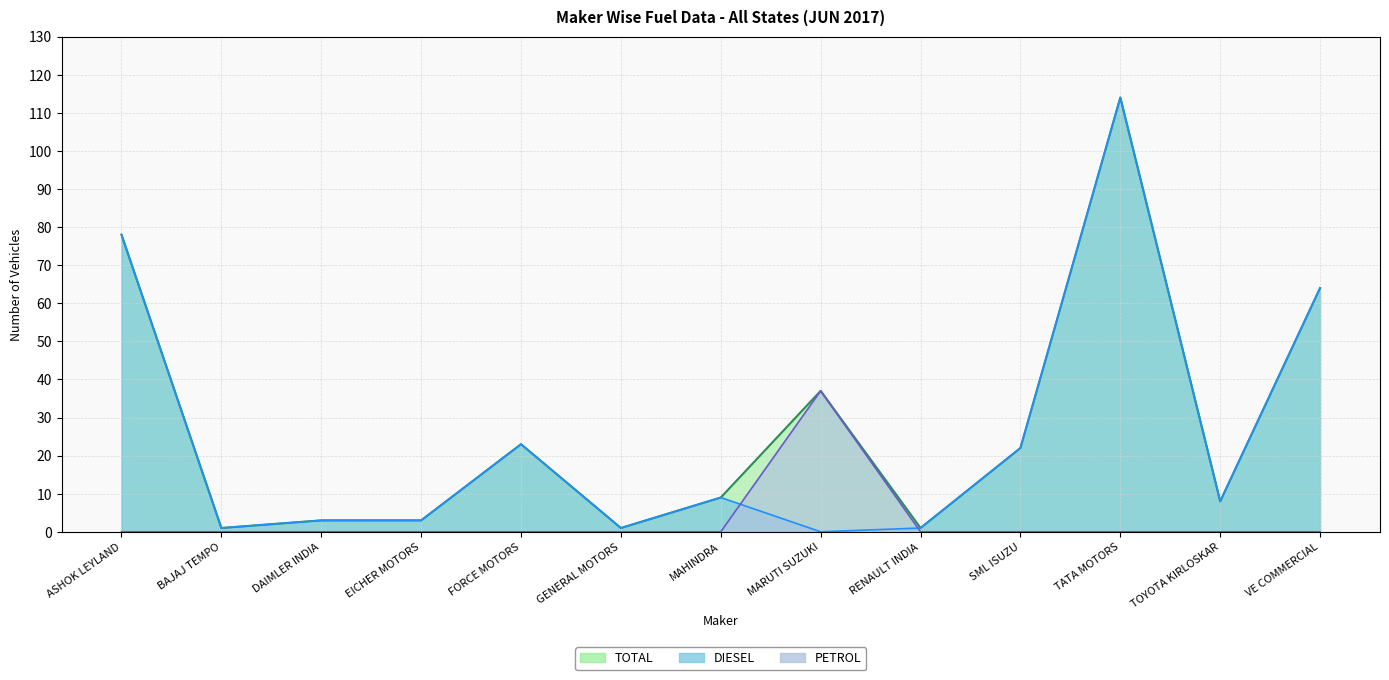

What is the label of the 3rd point from the left?

DAIMLER INDIA